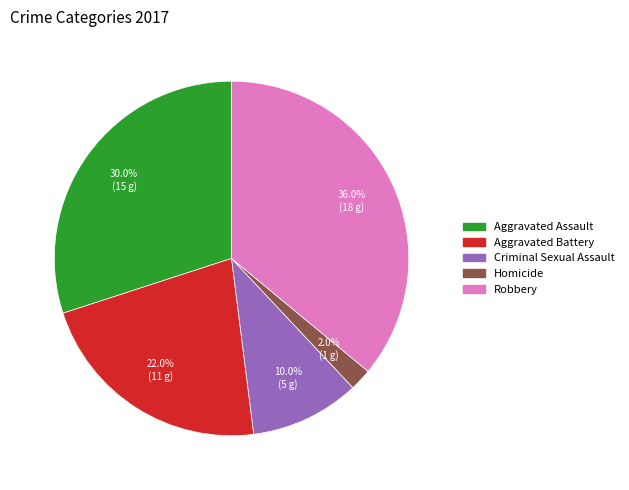

Which category has the smallest portion of the pie?

Homicide